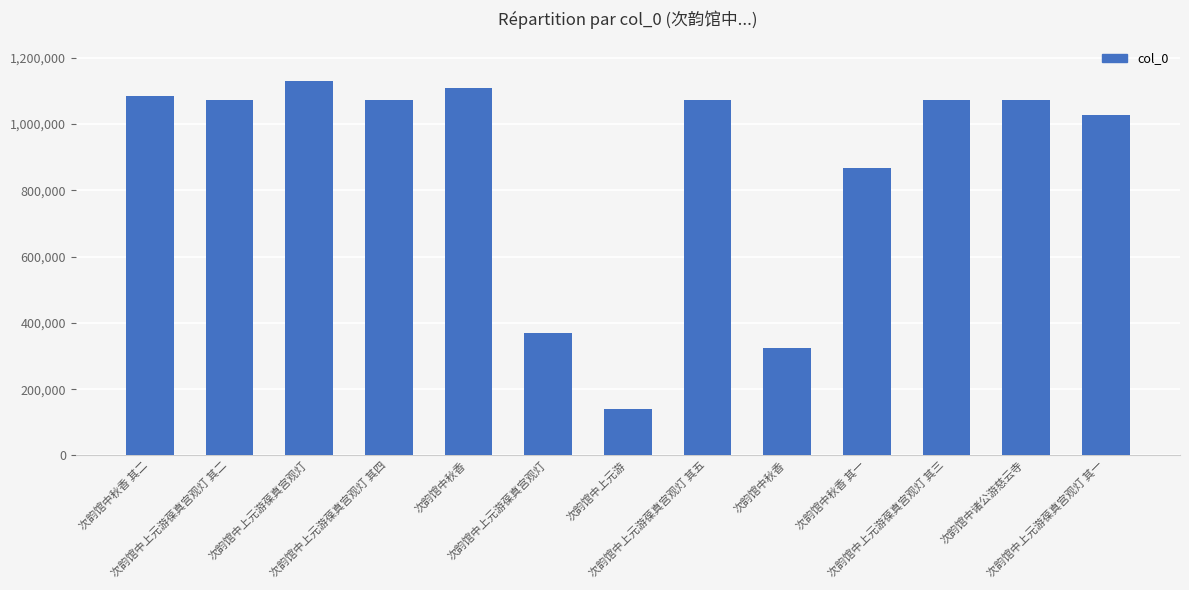

Reading left to right, transcribe all the data shown in this chart.

1083808	1071885	1130639	1071887	1107464	369620	140286	1071888	324856	867699	1071886	1071735	1025876